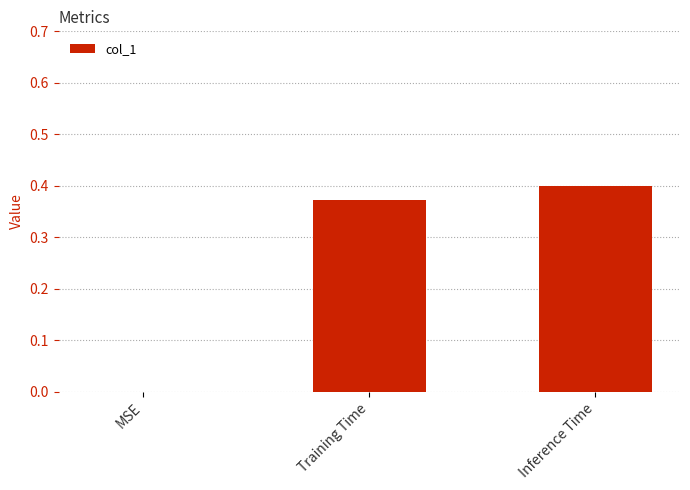

What is the sum of all values?

0.8